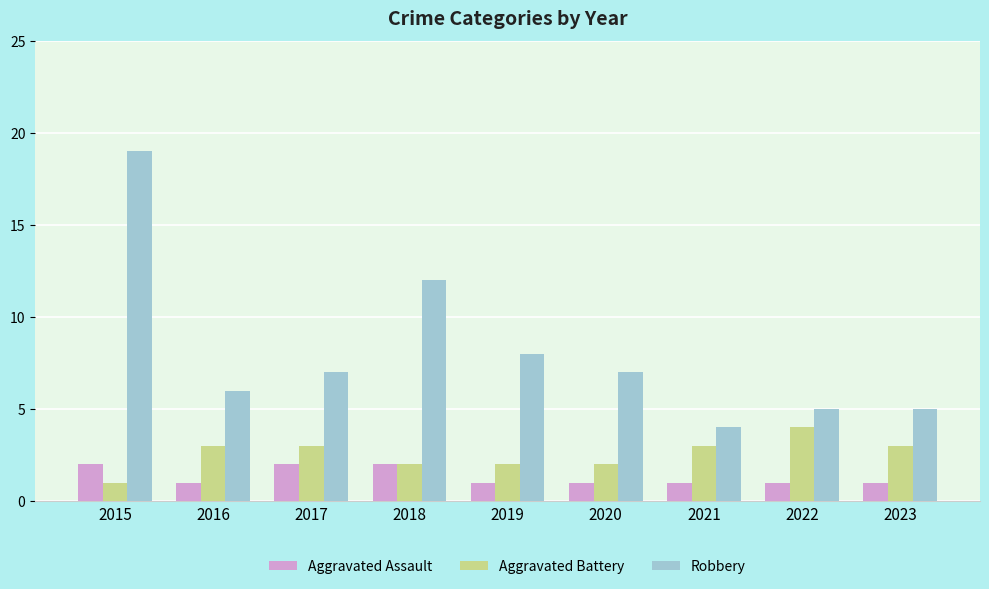

At 2023, list the series in order from smallest to largest.

Aggravated Assault, Aggravated Battery, Robbery